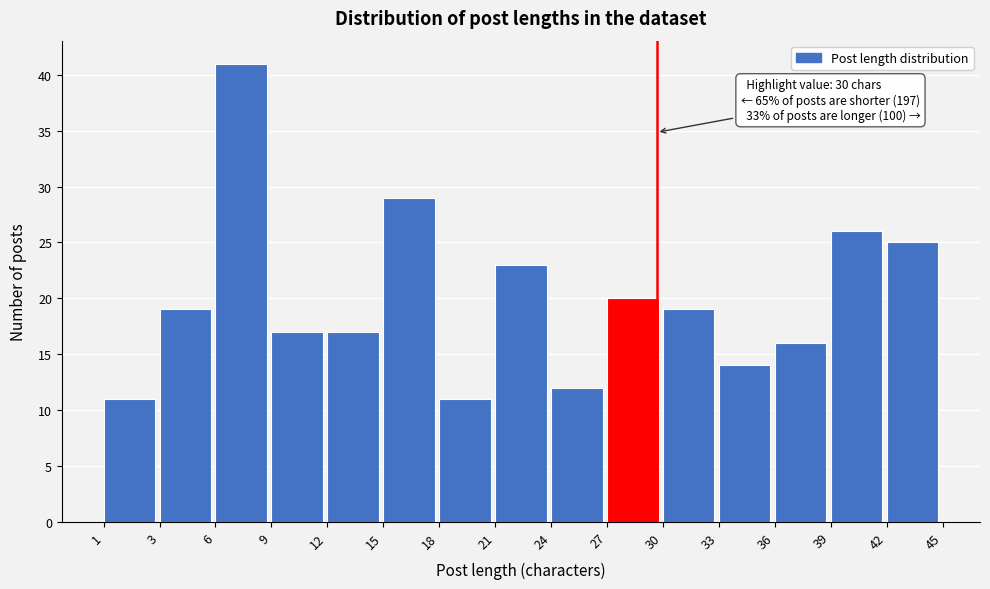

Reading left to right, list all the values displayed in this chart.

11	19	41	17	17	29	11	23	12	20	19	14	16	26	25